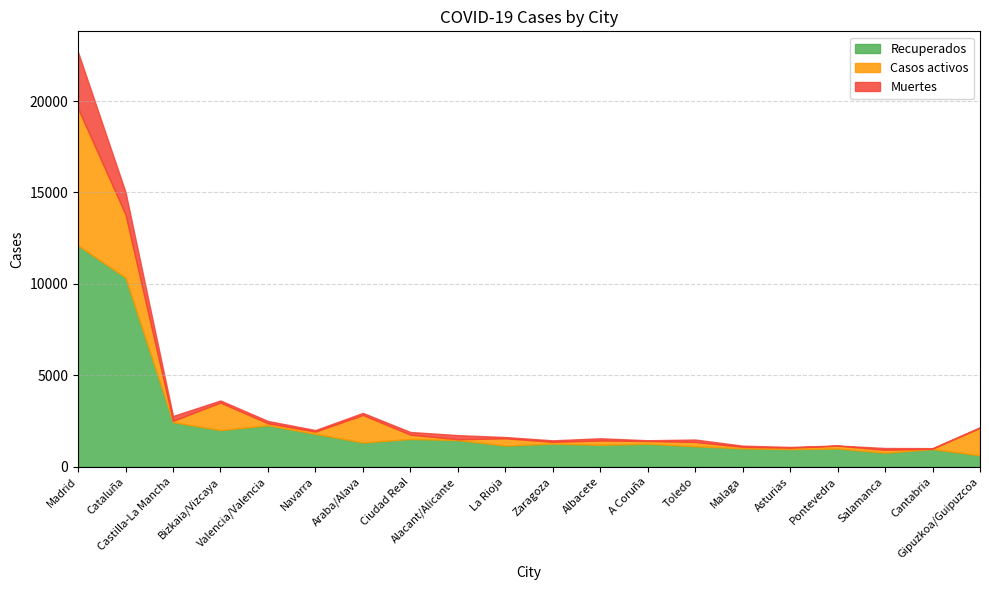

Rank the series at La Rioja from highest to lowest value.

Recuperados, Casos activos, Muertes